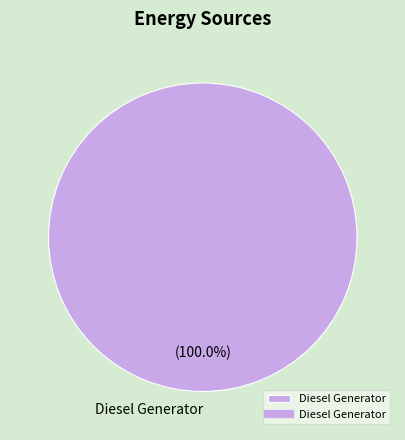

Rank the categories by value from lowest to highest.

Diesel Generator